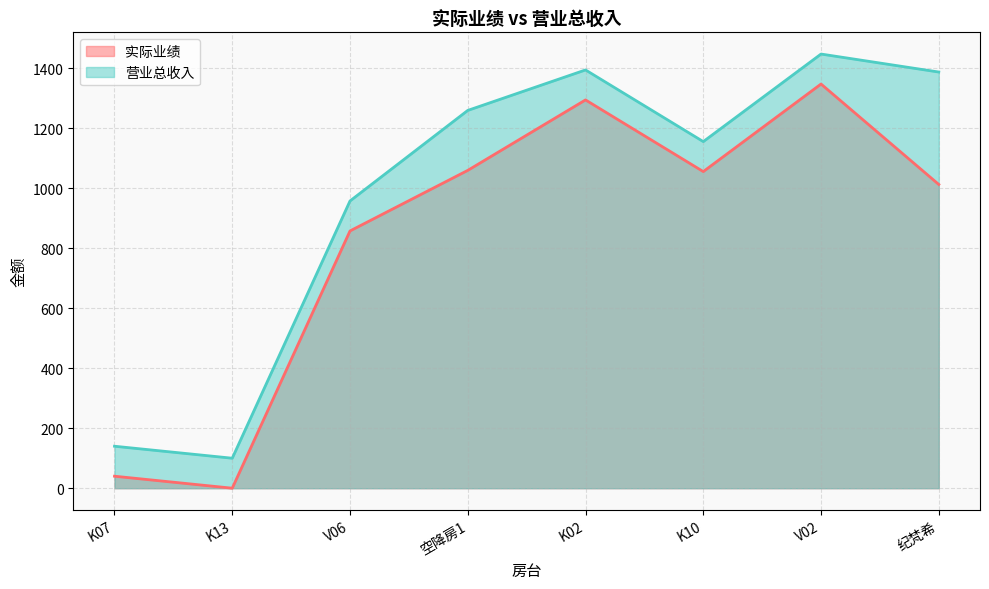

Count the number of data series in this chart.

2